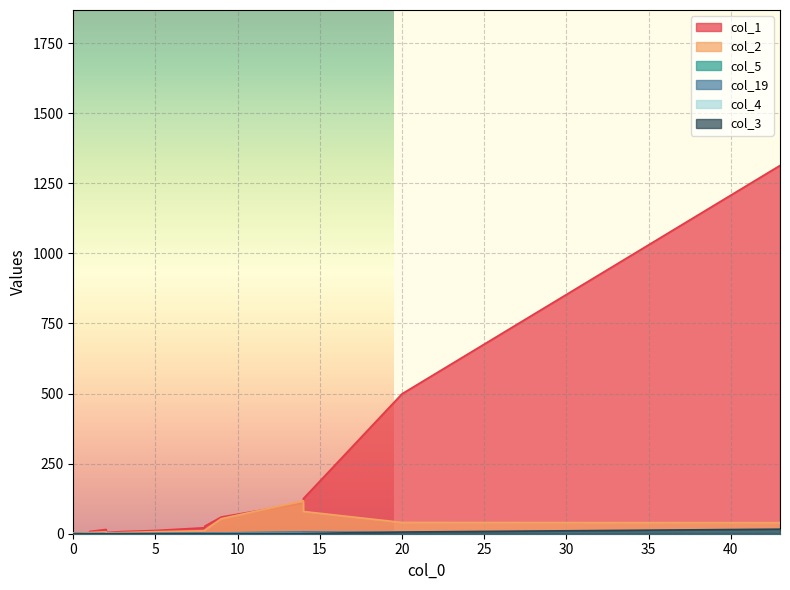

What is the difference between the highest and lowest values at 5?

6